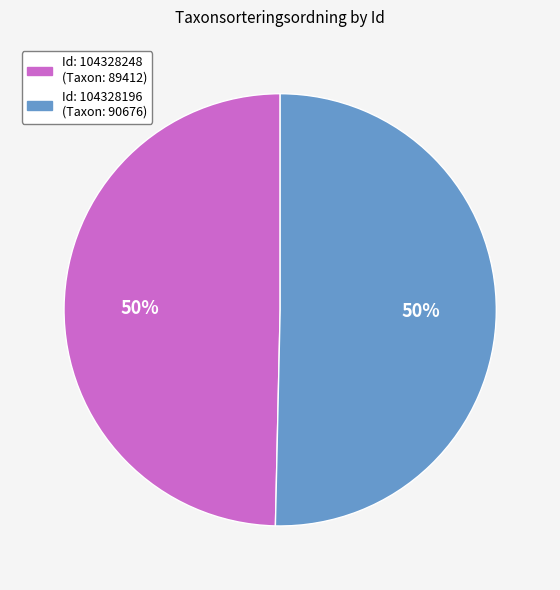

To the nearest percent, what is the average slice percentage?

50%